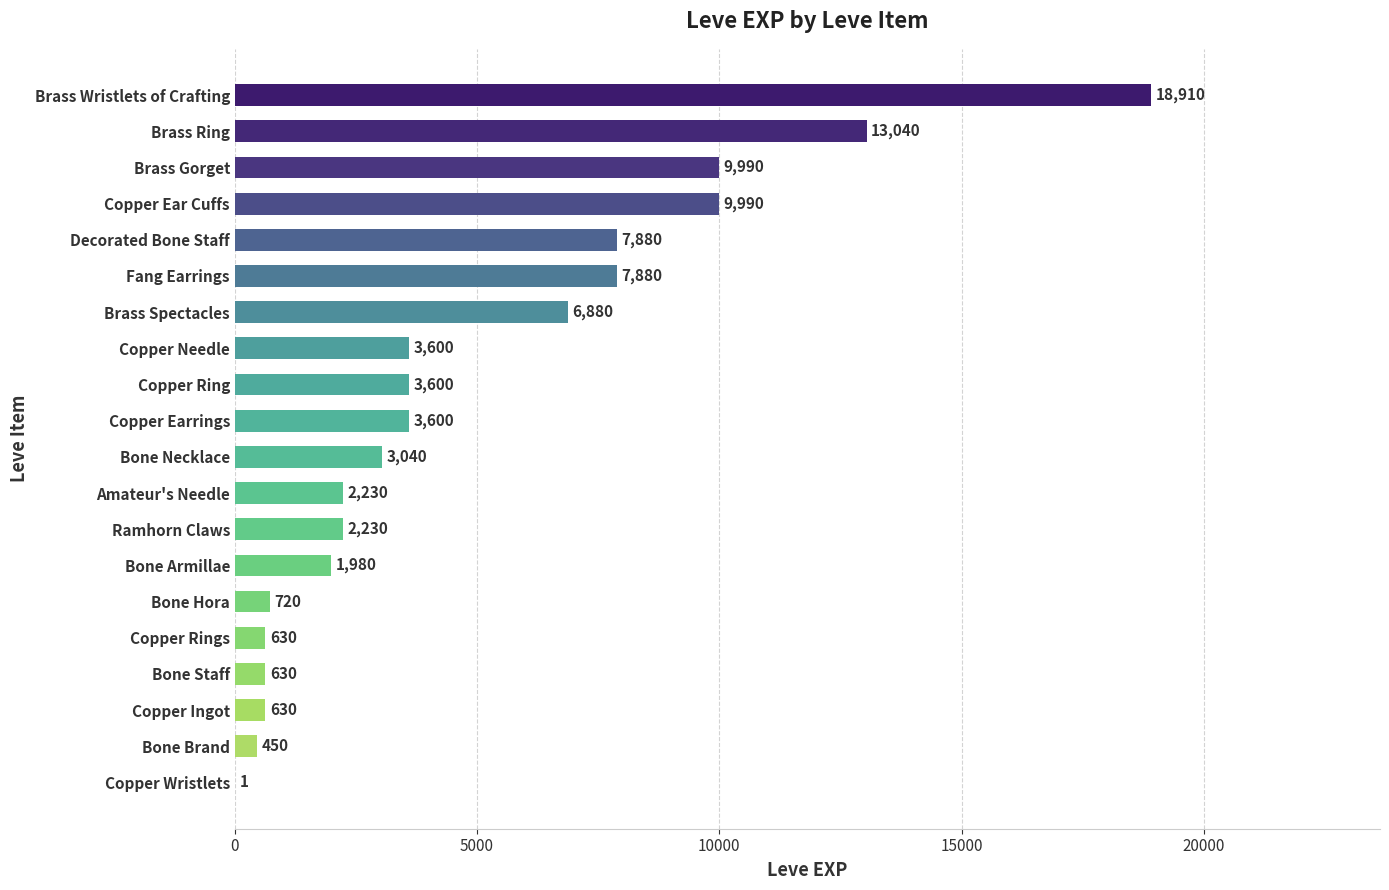

The chart shows a value of 2093 at Copper Ring. True or false?

False